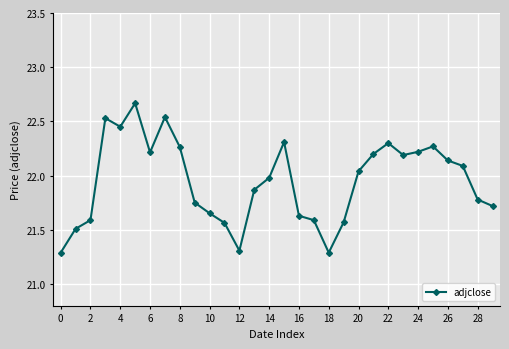

What is the difference between the second highest and second lowest values?

1.2